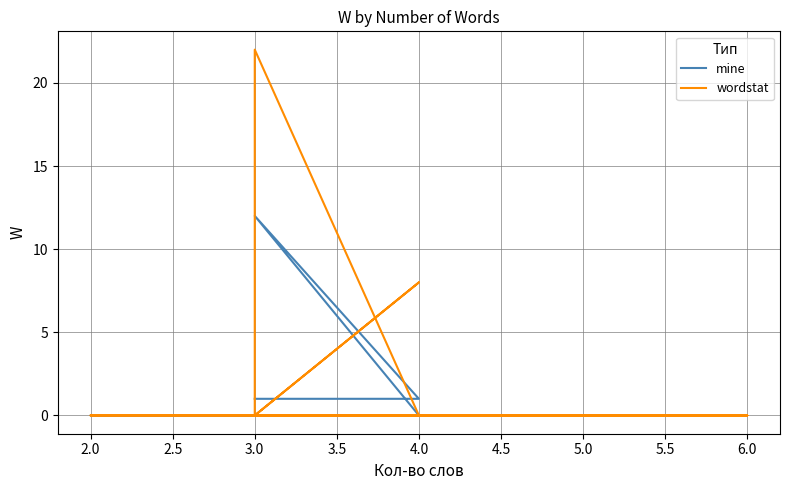

Which series ends up on top after the final intersection of wordstat and mine?

mine